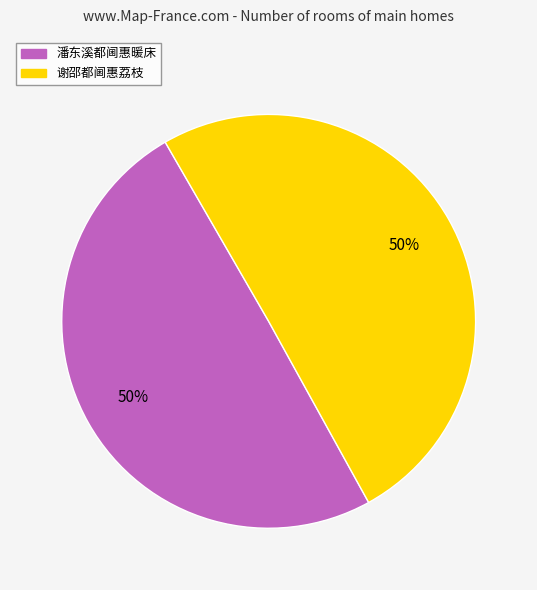

The 潘东溪都阃惠暖床 slice represents 50% of the pie. True or false?

True